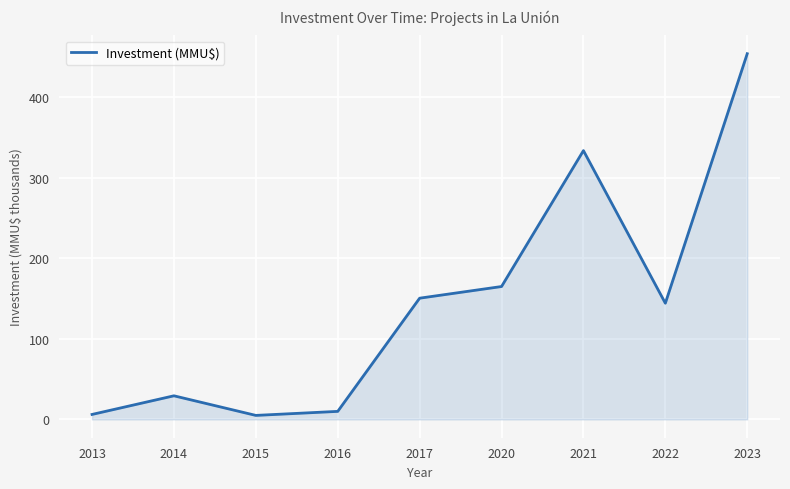

True or false: the data has more than 2 interior local peaks.

False